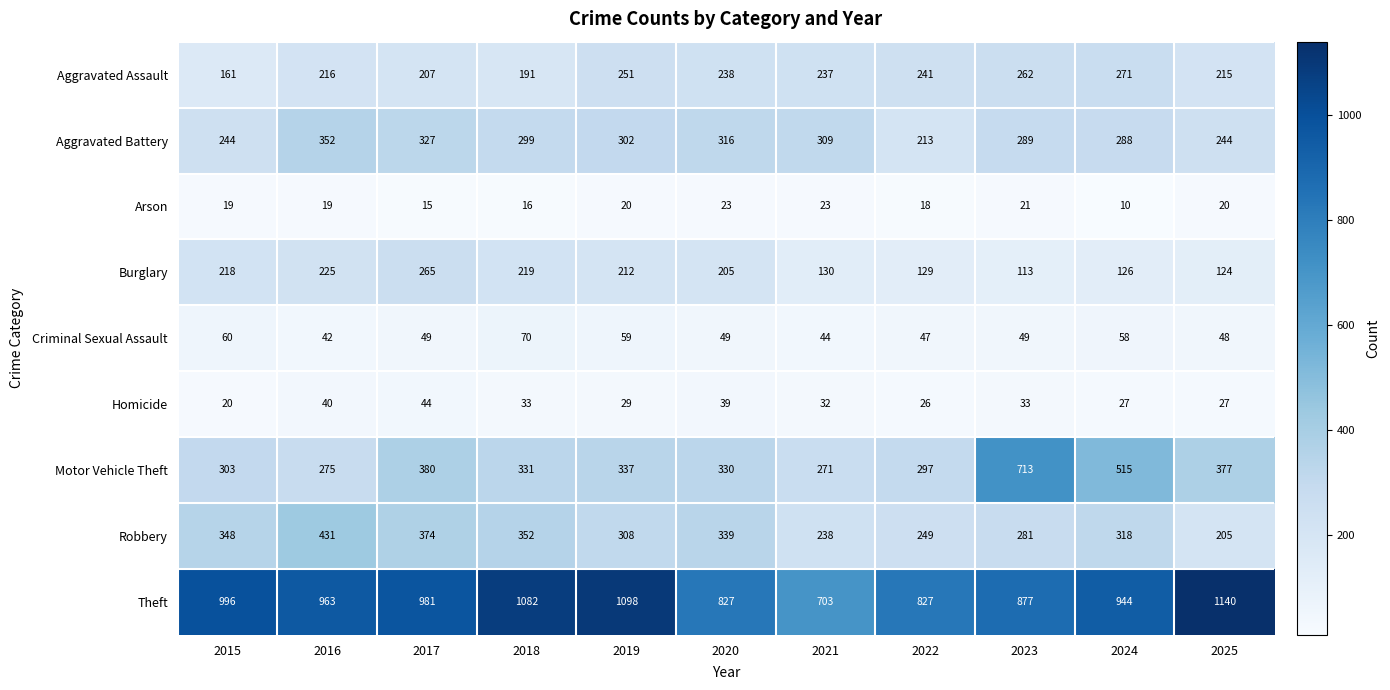

Which series has the largest range (max minus min)?

Motor Vehicle Theft